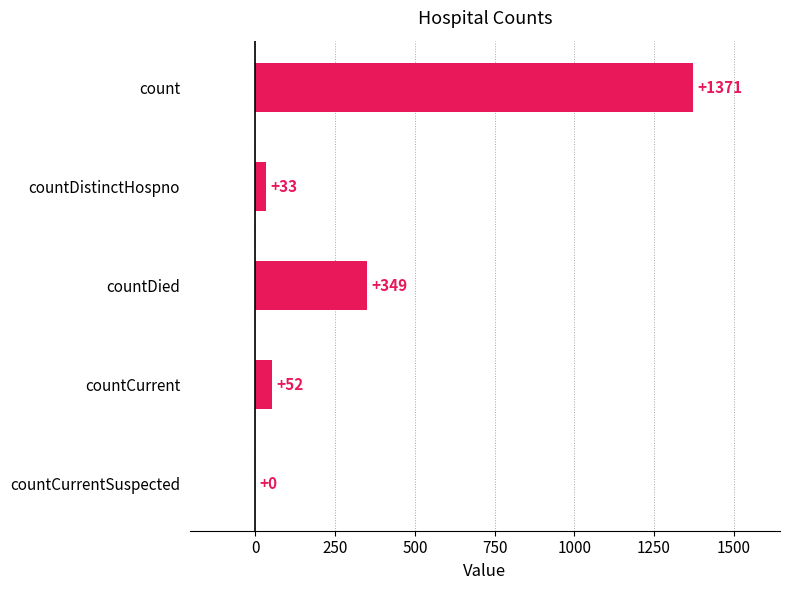

What is the sum of the values at countDistinctHospno and countDied?

382